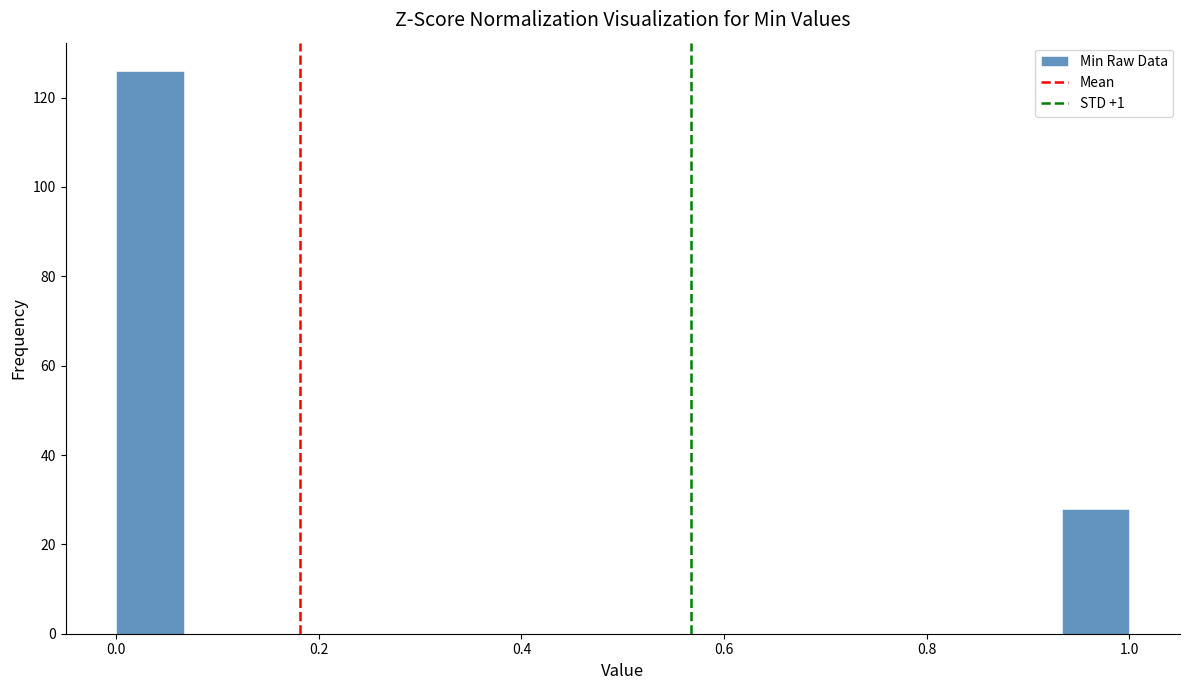

Read against the x-axis, roughly where is the centre of the tallest bar?

0.04